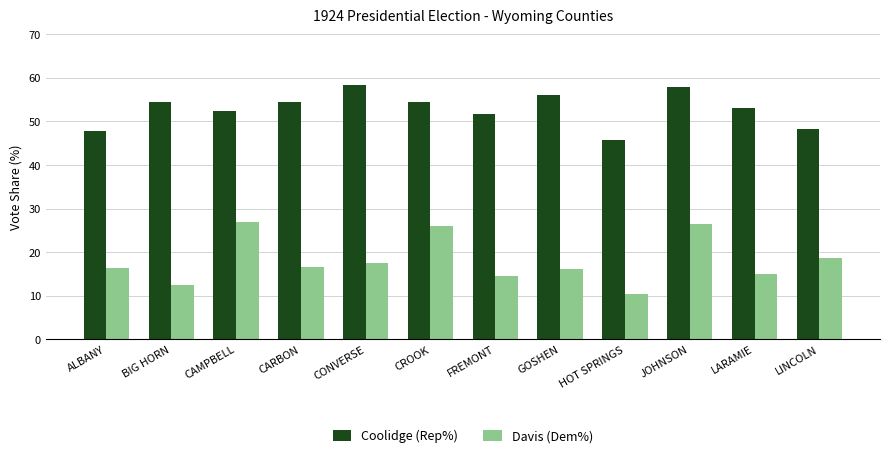

What is the difference between the Coolidge (Rep%) values at CAMPBELL and HOT SPRINGS?

6.6